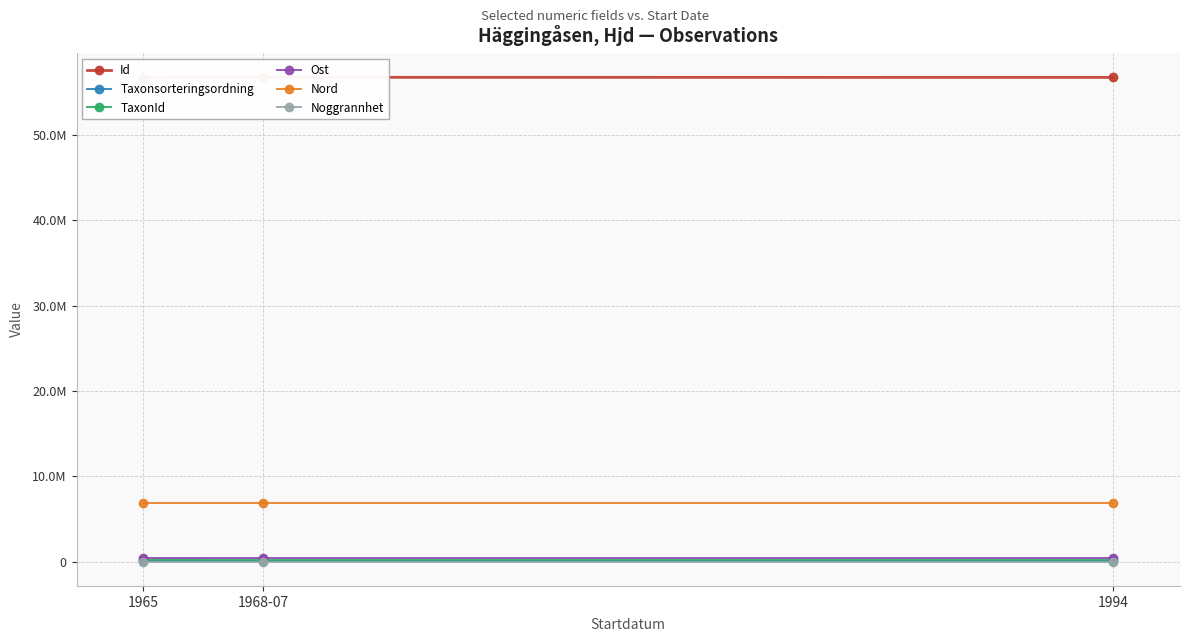

The value of Noggrannhet at 1965 is 100. True or false?

True